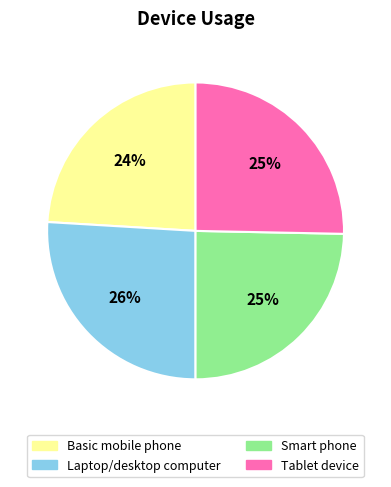

How many slices are in this pie chart?

4